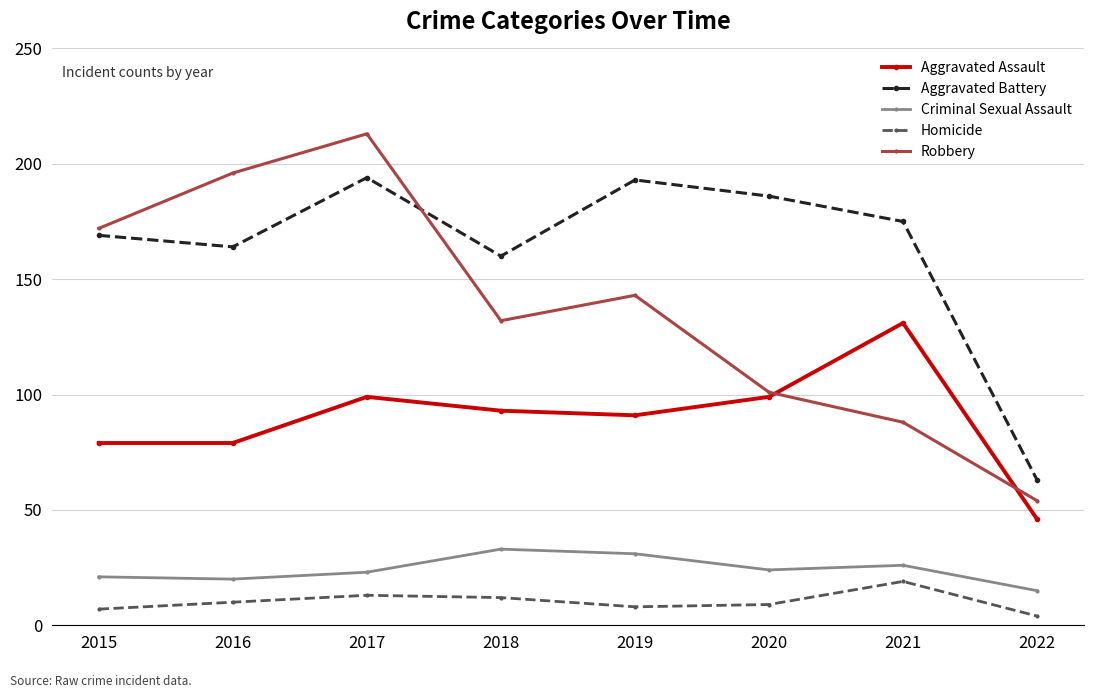

Reading left to right, extract all data points from this chart.

Aggravated Assault: 2015=79	2016=79	2017=99	2018=93	2019=91	2020=99	2021=131	2022=46
Aggravated Battery: 2015=169	2016=164	2017=194	2018=160	2019=193	2020=186	2021=175	2022=63
Criminal Sexual Assault: 2015=21	2016=20	2017=23	2018=33	2019=31	2020=24	2021=26	2022=15
Homicide: 2015=7	2016=10	2017=13	2018=12	2019=8	2020=9	2021=19	2022=4
Robbery: 2015=172	2016=196	2017=213	2018=132	2019=143	2020=101	2021=88	2022=54